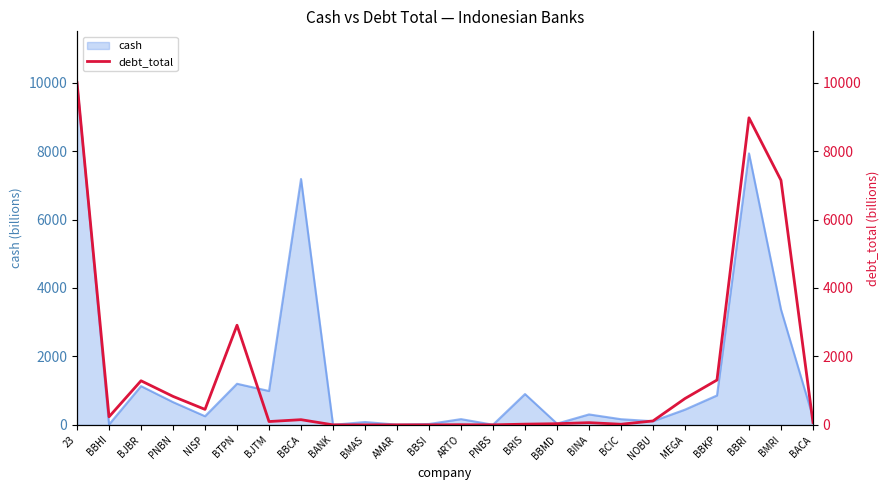

What is the sum of all values?

34489.4